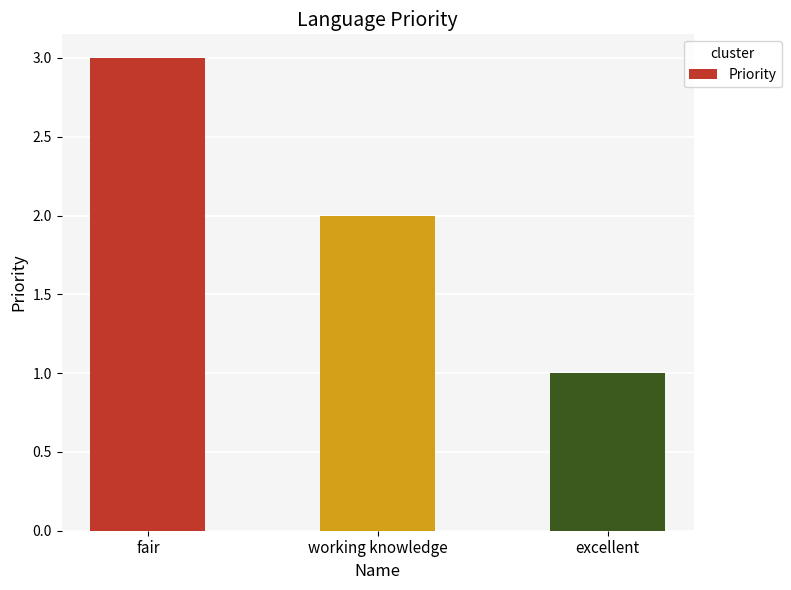

Count the values in the range 1 to 3.

3